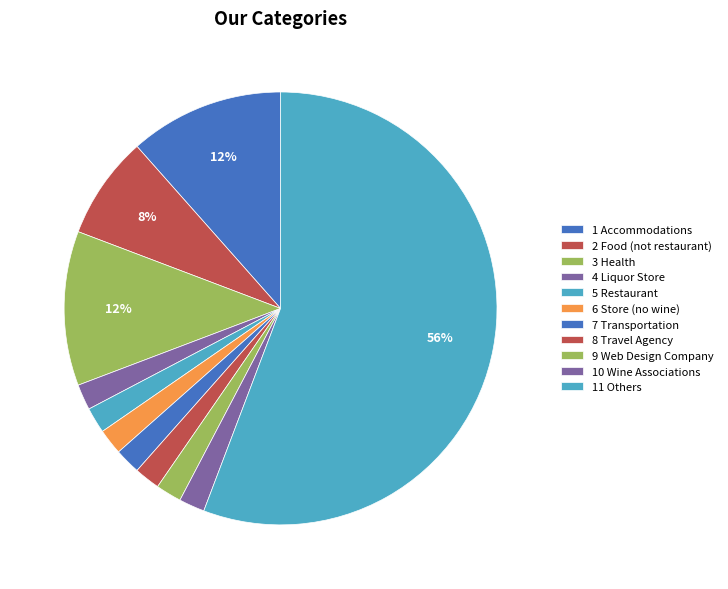

Is 7 Transportation the majority of the pie?

No